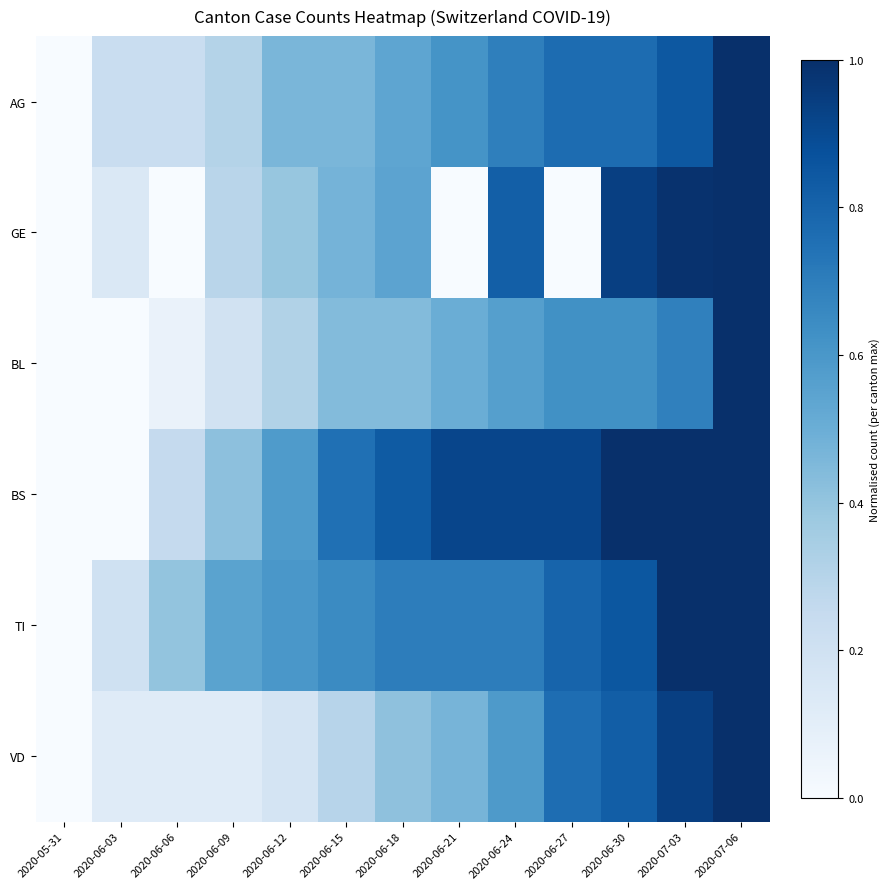

What is the difference between the highest and lowest values at 2020-06-06?

0.4